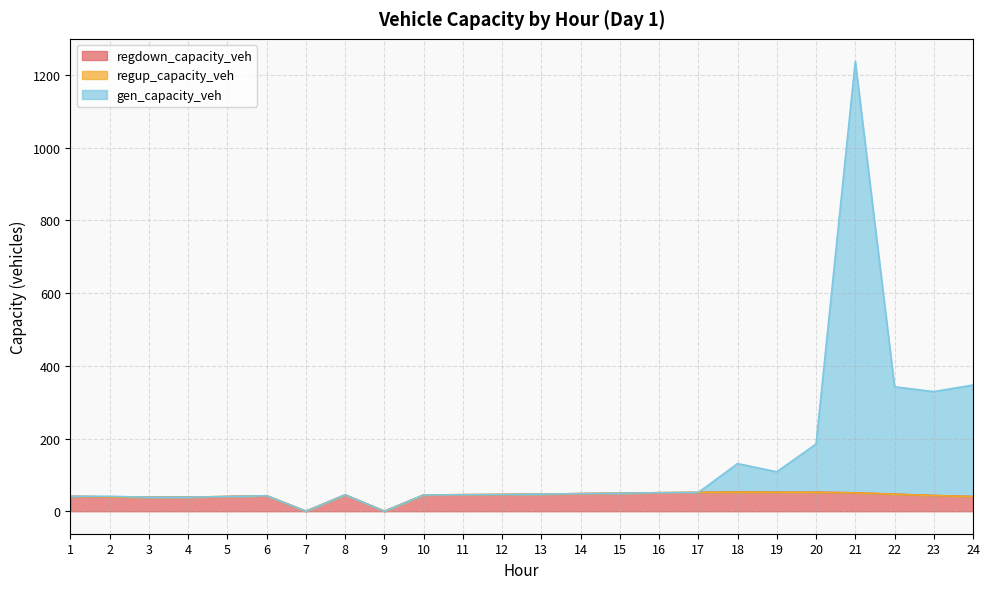

True or false: gen_capacity_veh and regdown_capacity_veh cross at least once.

False